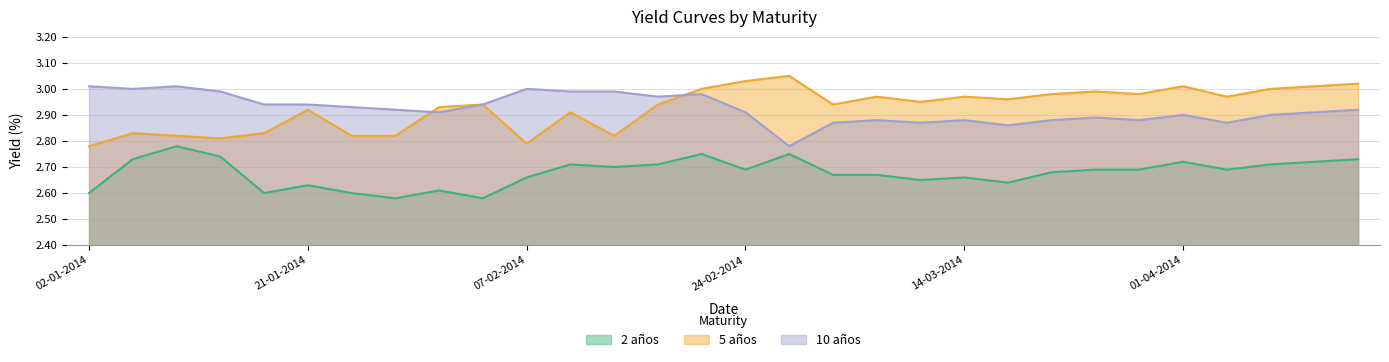

What is the difference between the maximum and minimum values in the 10 años series?

0.2